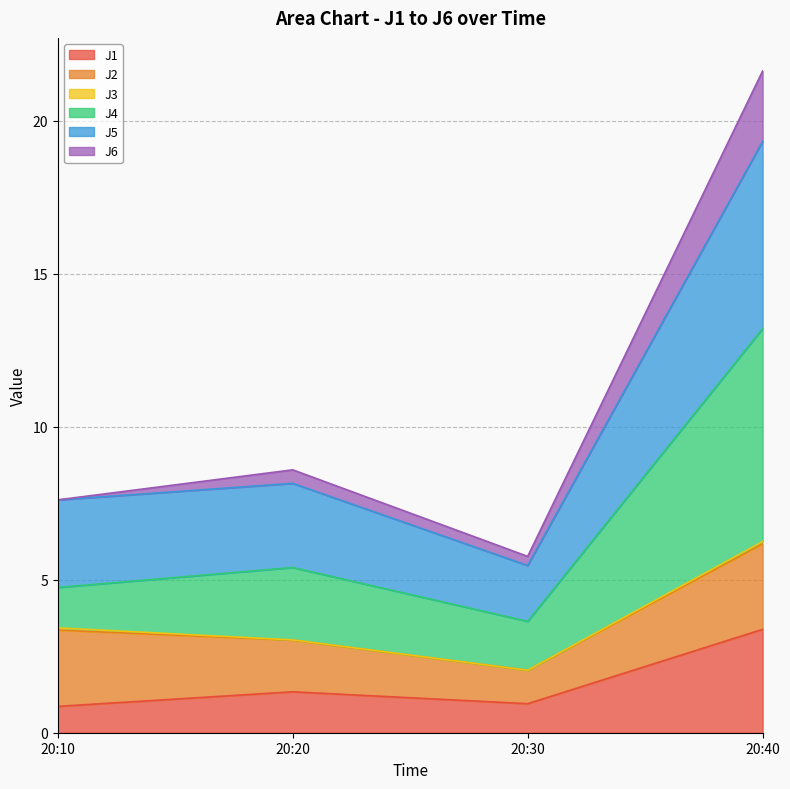

Which category has the highest value in the J1 series?

20:40